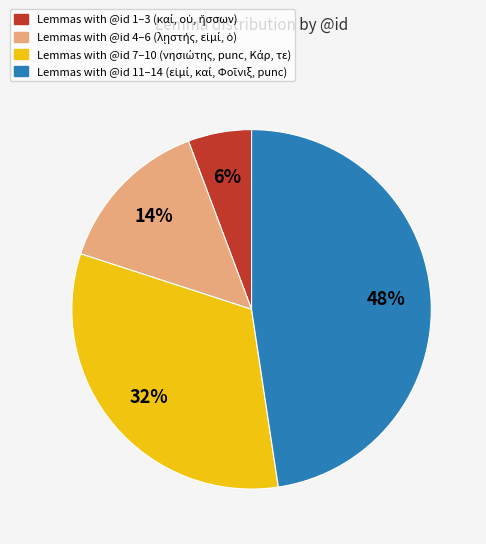

Does any single category account for the majority?

No